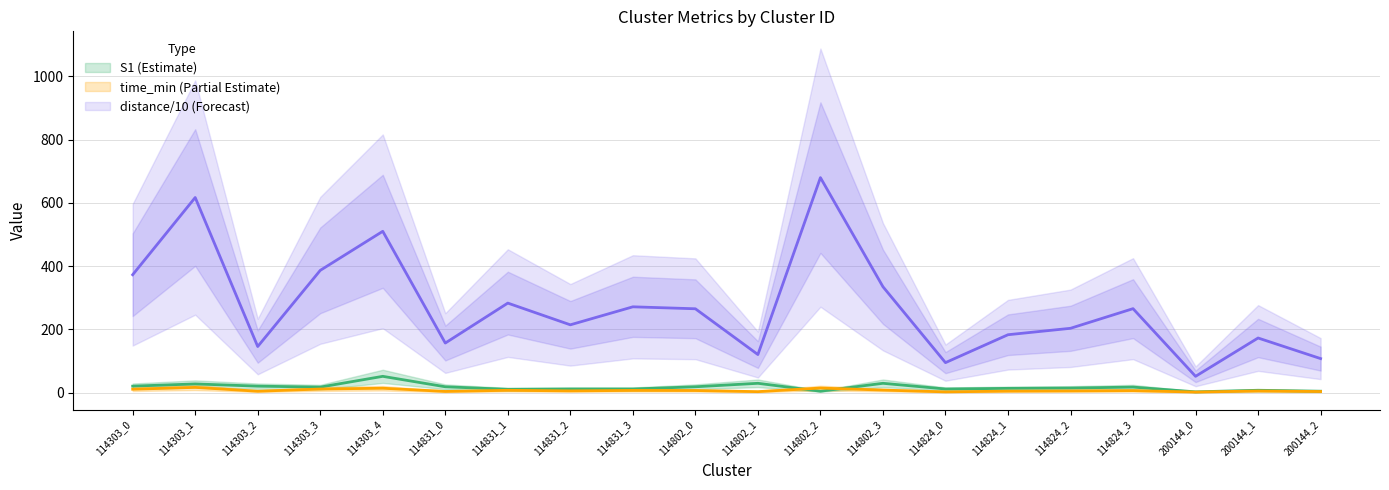

Count the number of data series in this chart.

3